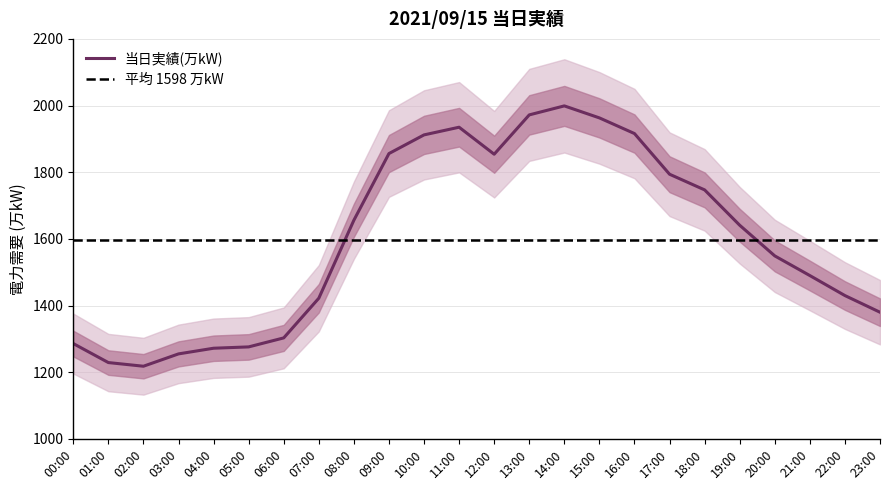

How many values exceed 1641?

11